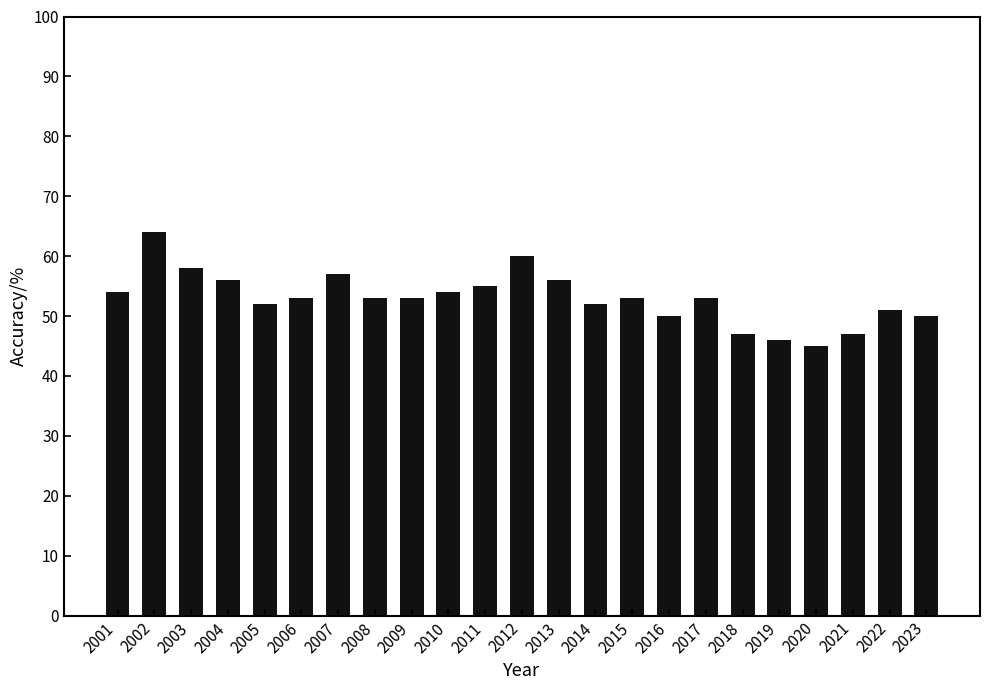

Reading right to left, transcribe all the data shown in this chart.

2023=50	2022=51	2021=47	2020=45	2019=46	2018=47	2017=53	2016=50	2015=53	2014=52	2013=56	2012=60	2011=55	2010=54	2009=53	2008=53	2007=57	2006=53	2005=52	2004=56	2003=58	2002=64	2001=54